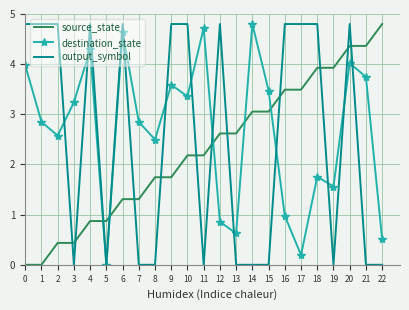

What is the greatest value displayed?

4.8